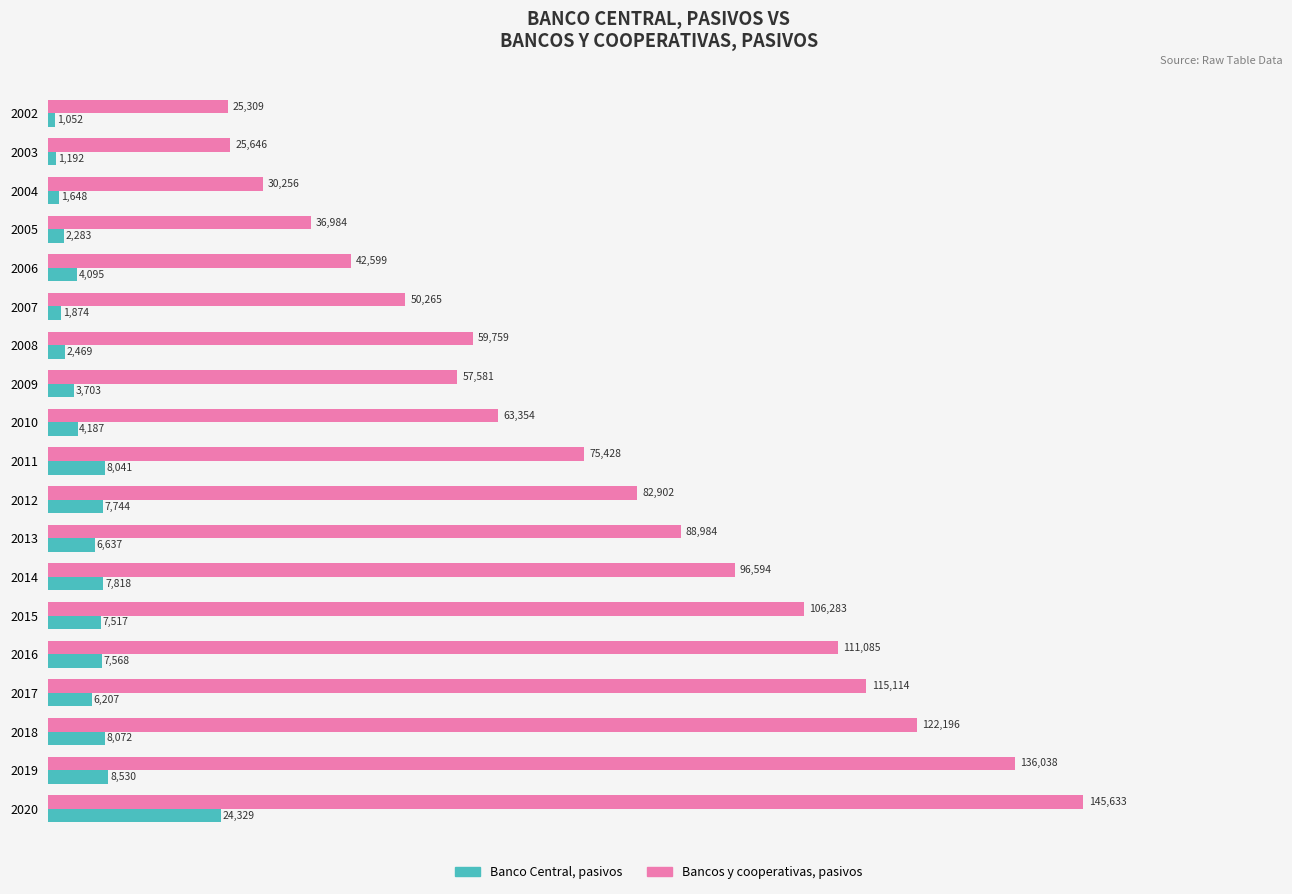

How many series are shown in this chart?

2